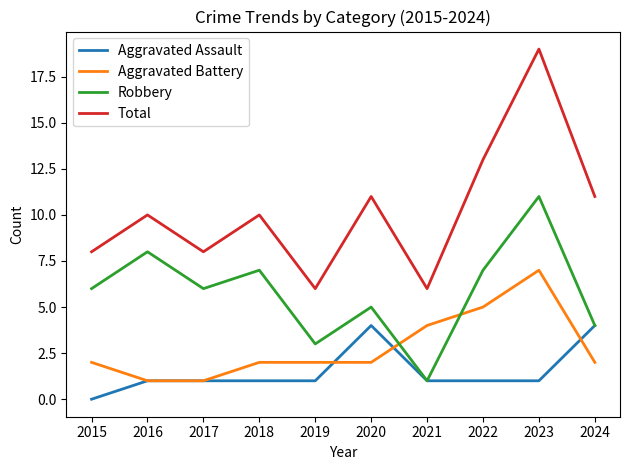

Reading left to right, extract all data points from this chart.

Aggravated Assault: 0	1	1	1	1	4	1	1	1	4
Aggravated Battery: 2	1	1	2	2	2	4	5	7	2
Robbery: 6	8	6	7	3	5	1	7	11	4
Total: 8	10	8	10	6	11	6	13	19	11